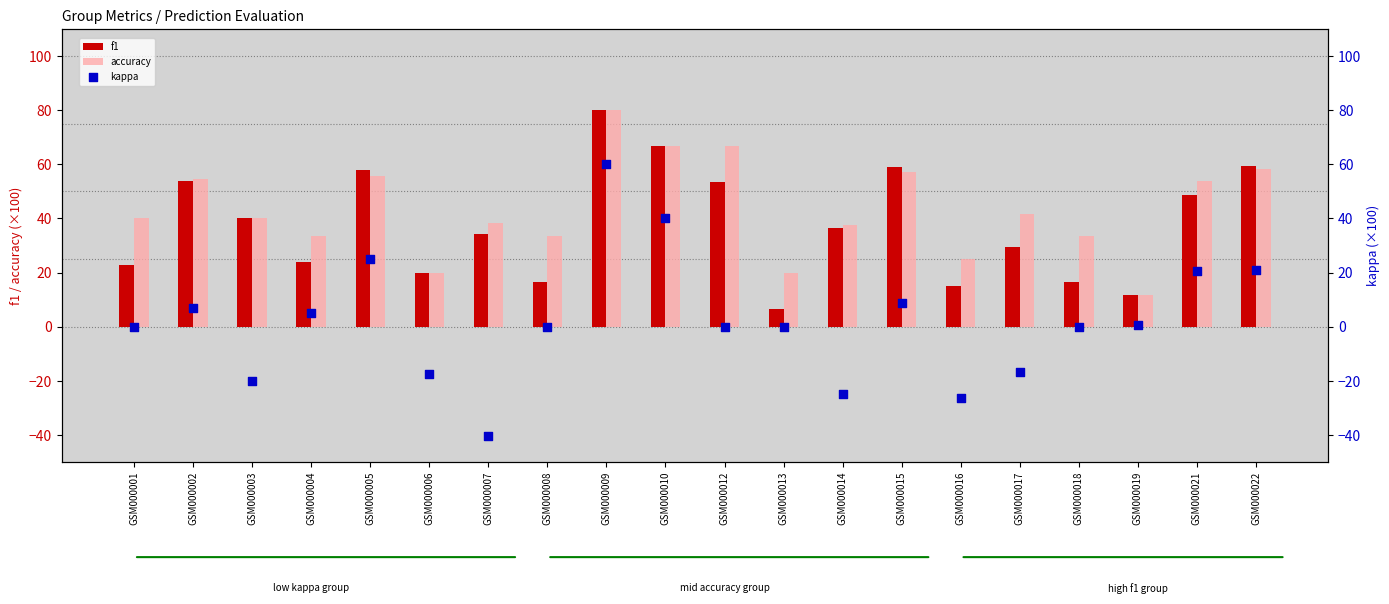

Which series reaches the maximum Y coordinate?

f1